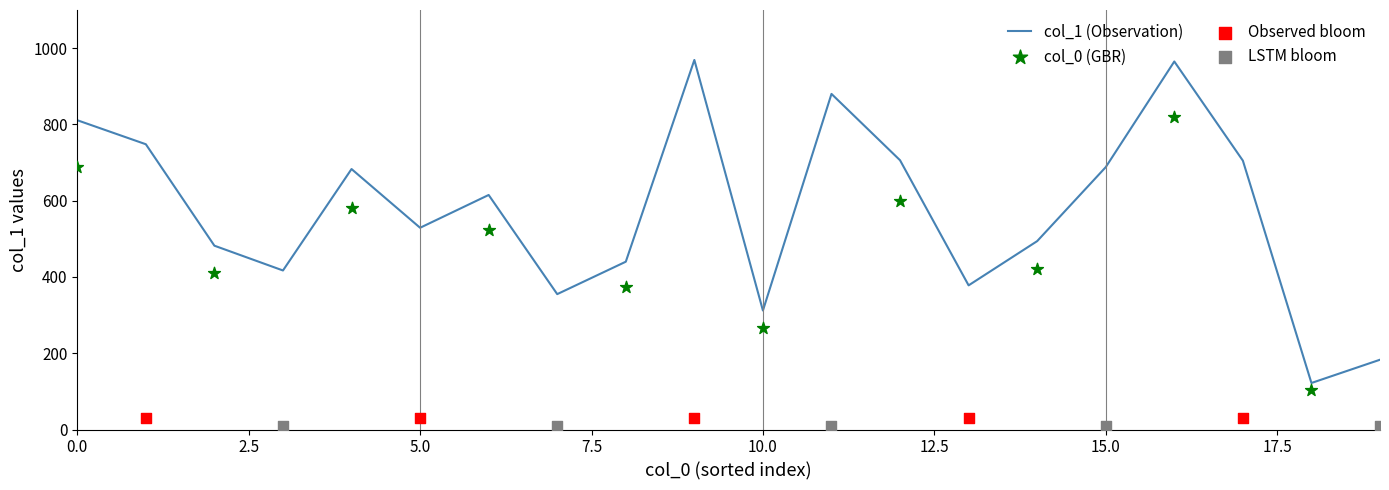

What is the maximum value for col_1 (Observation)?

969